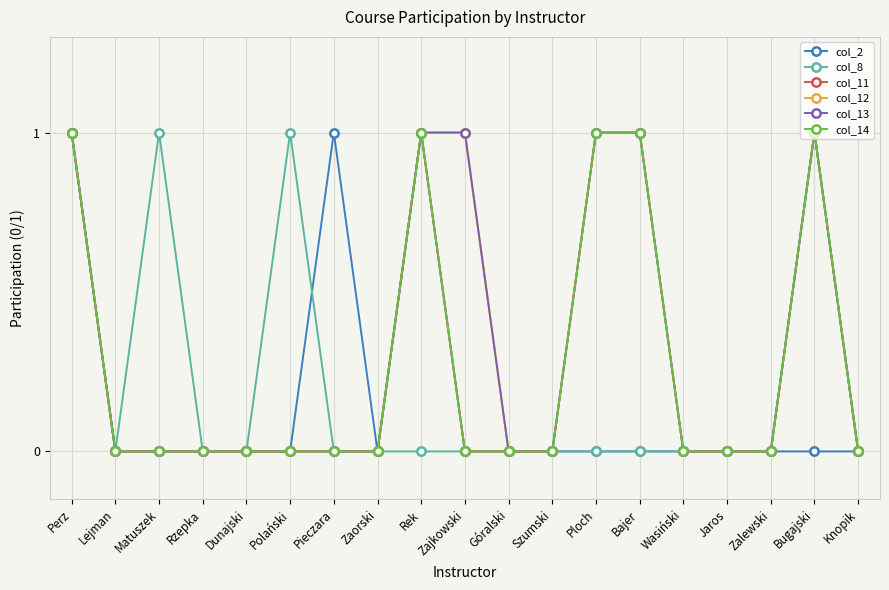

Is this an area chart (filled region under the line)?

No